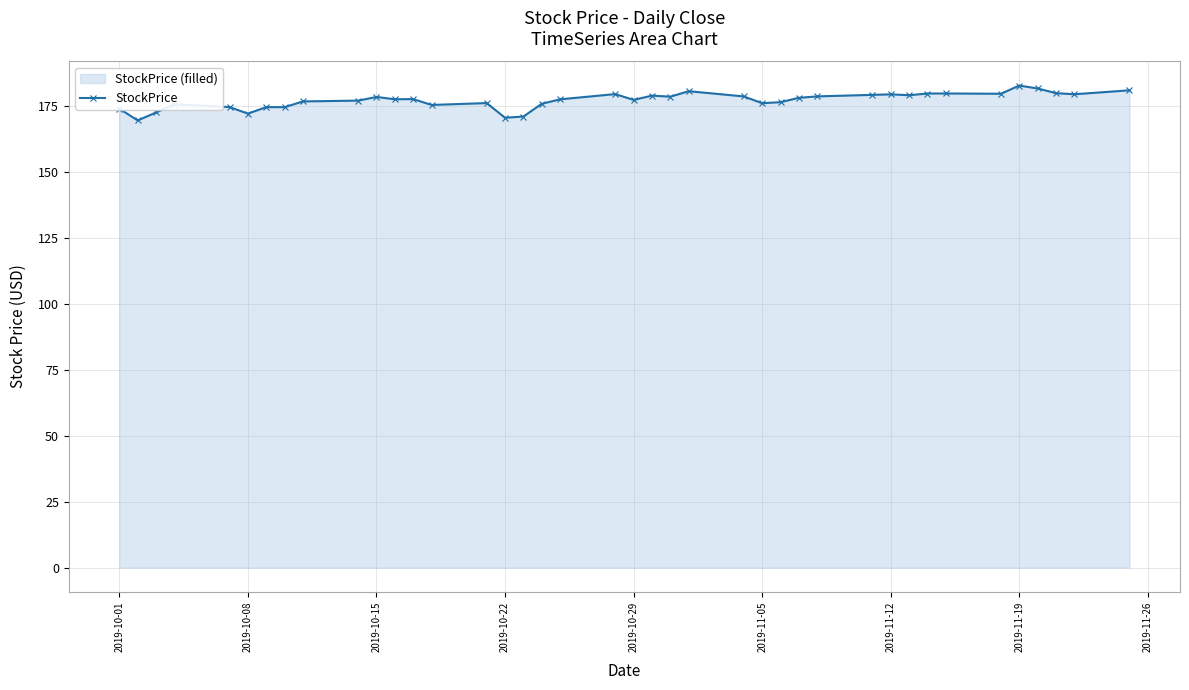

True or false: the data has more than 0 interior local peaks.

True